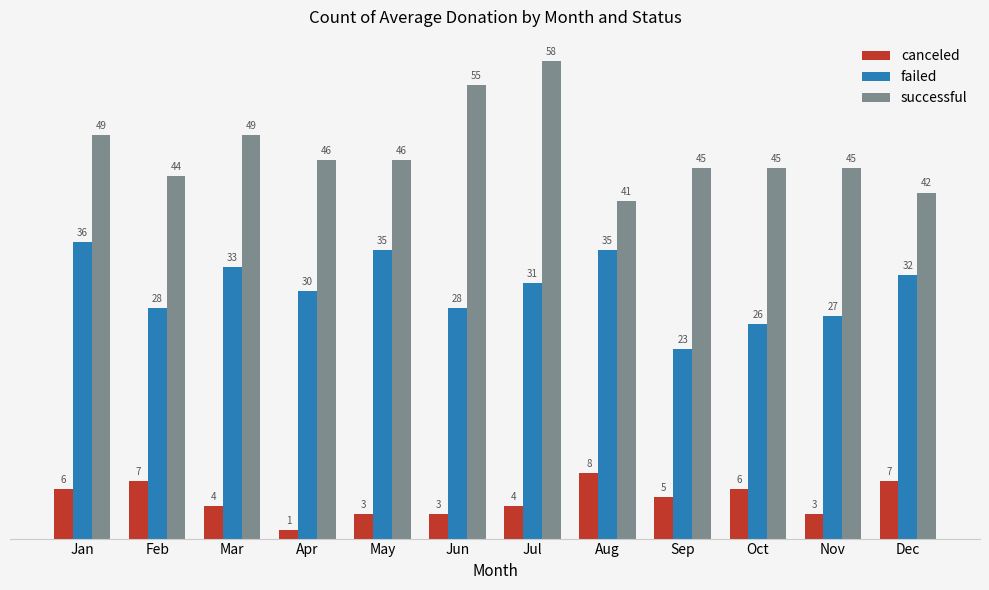

What is the difference between the highest and lowest values at Oct?

39